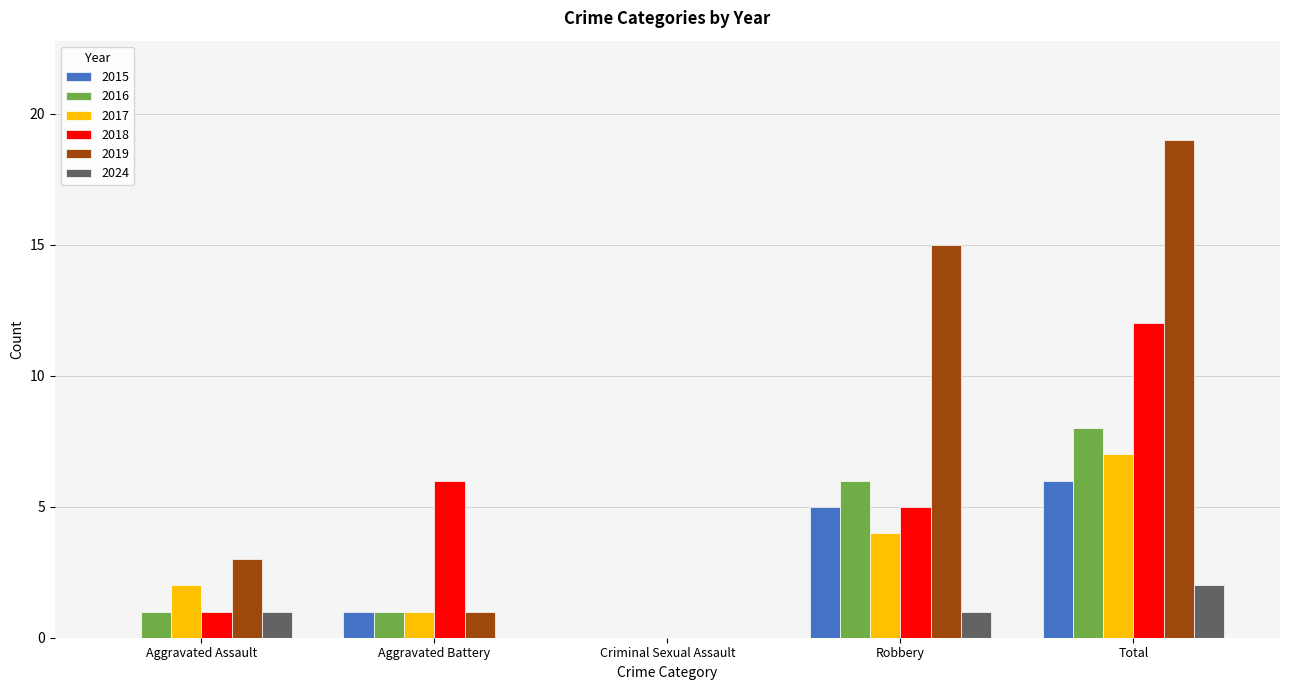

What is the difference between the 2017 values at Aggravated Battery and Aggravated Assault?

1